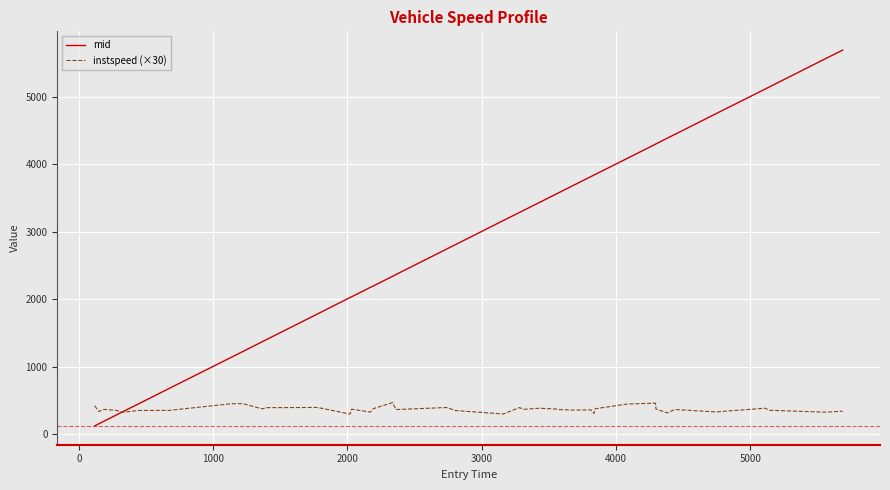

Rank the series by their maximum value, from highest to lowest.

mid, instspeed (×30)